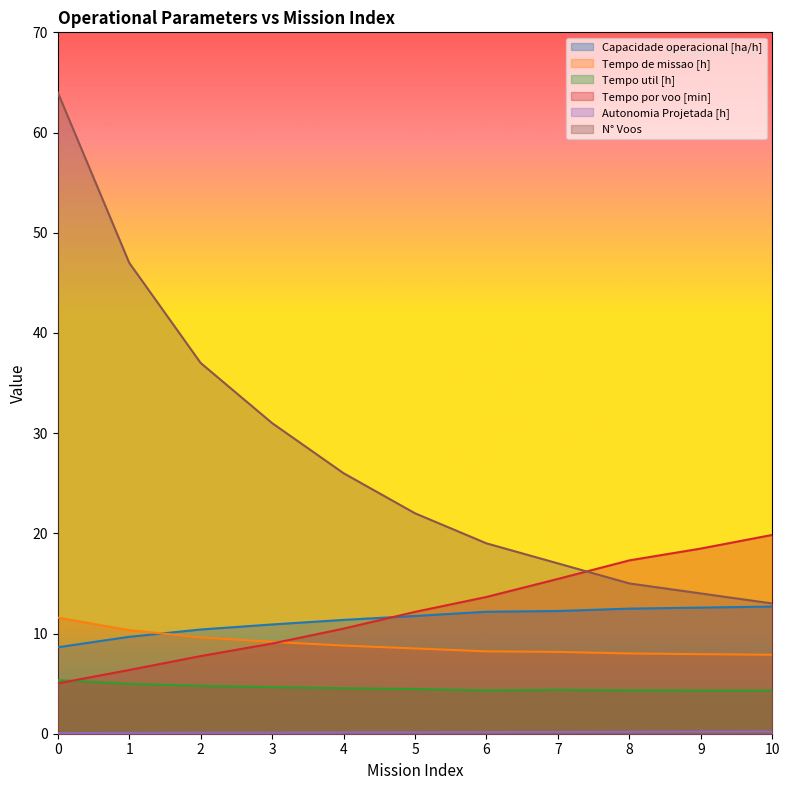

What is the value of the Capacidade operacional [ha/h] point at the 9th from the left?

12.5